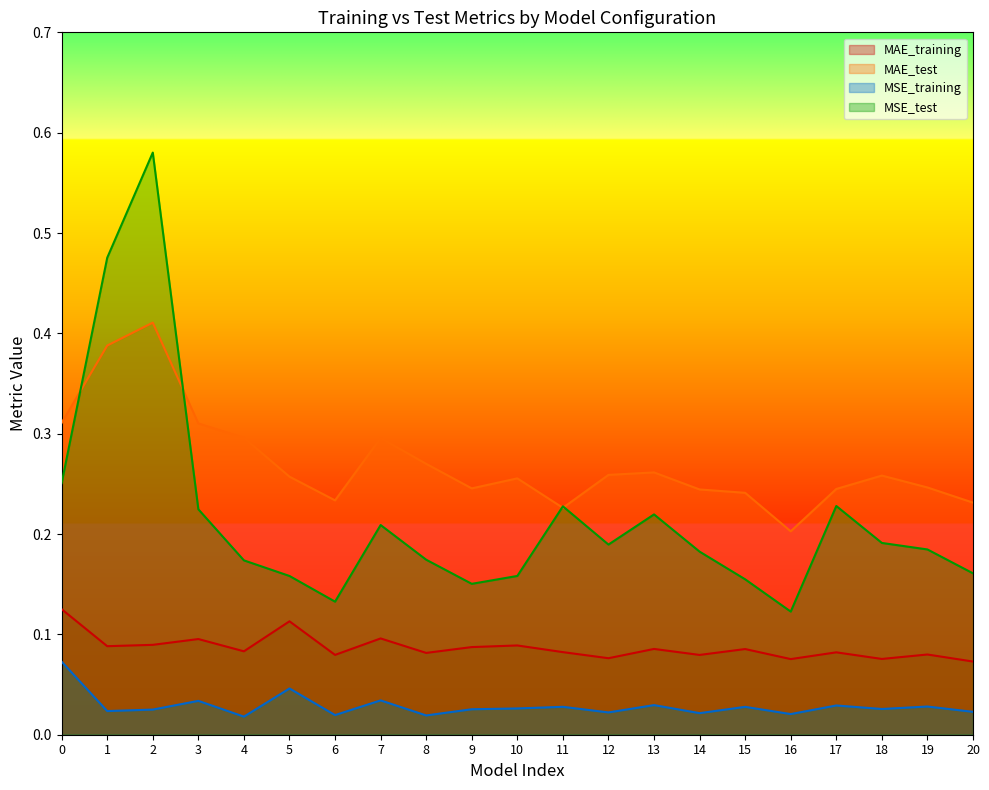

Reading left to right, what are all the values shown in this chart?

MAE_training: 0.1	0.1	0.1	0.1	0.1	0.1	0.1	0.1	0.1	0.1	0.1	0.1	0.1	0.1	0.1	0.1	0.1	0.1	0.1	0.1	0.1
MAE_test: 0.3	0.4	0.4	0.3	0.3	0.3	0.2	0.3	0.3	0.2	0.3	0.2	0.3	0.3	0.2	0.2	0.2	0.2	0.3	0.2	0.2
MSE_training: 0.1	0.0	0.0	0.0	0.0	0.0	0.0	0.0	0.0	0.0	0.0	0.0	0.0	0.0	0.0	0.0	0.0	0.0	0.0	0.0	0.0
MSE_test: 0.3	0.5	0.6	0.2	0.2	0.2	0.1	0.2	0.2	0.2	0.2	0.2	0.2	0.2	0.2	0.2	0.1	0.2	0.2	0.2	0.2